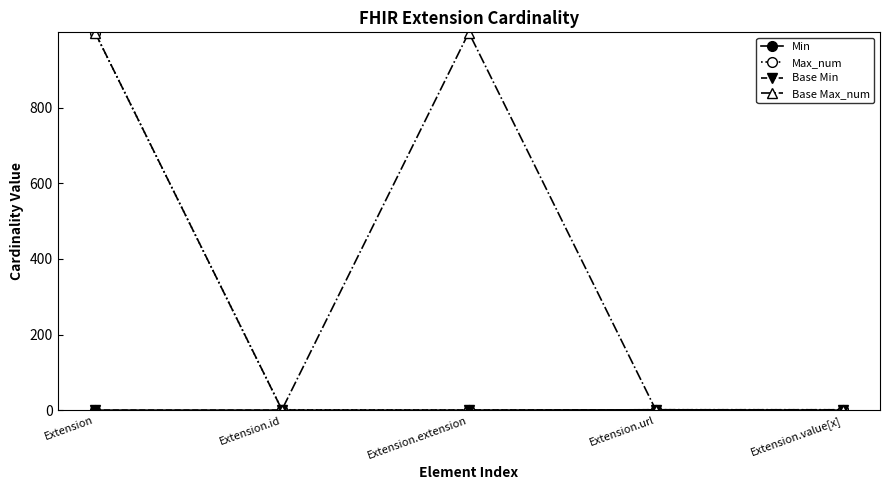

At which label is Max_num closest to 499?

Extension.id